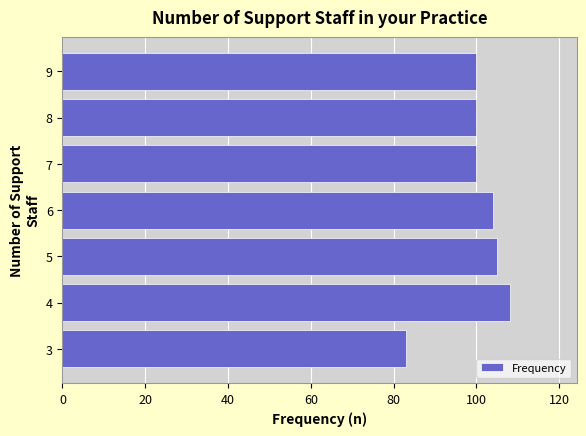

Reading bottom to top, what are all the values shown in this chart?

3=83	4=108	5=105	6=104	7=100	8=100	9=100